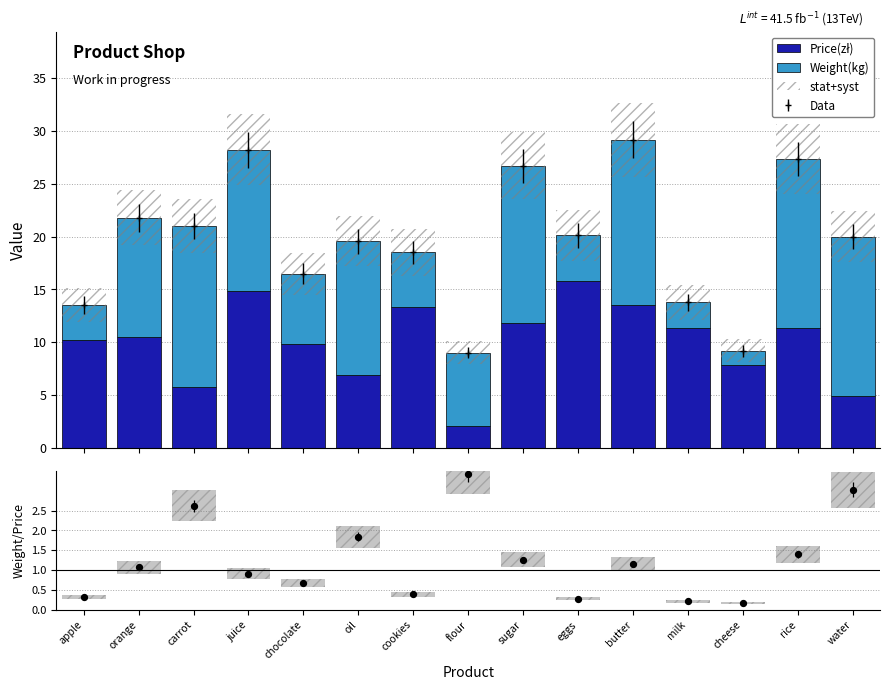

What is the total value across all series at carrot?

24.4